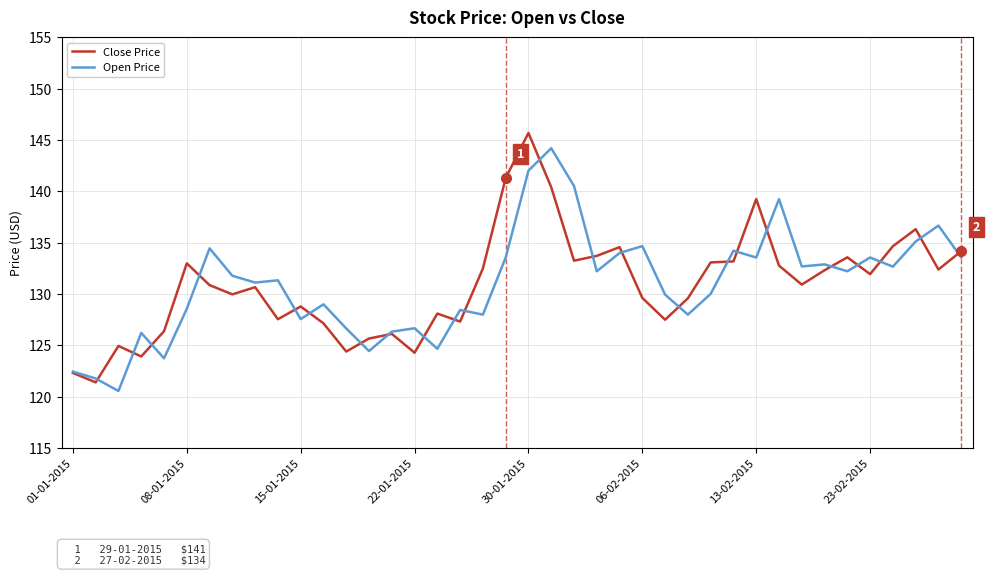

True or false: Close Price and Open Price cross at least once.

True